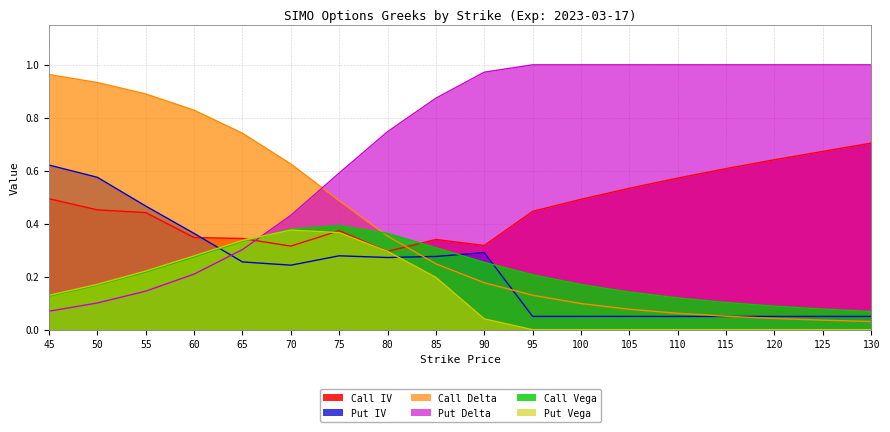

How many data points does each series have?

18